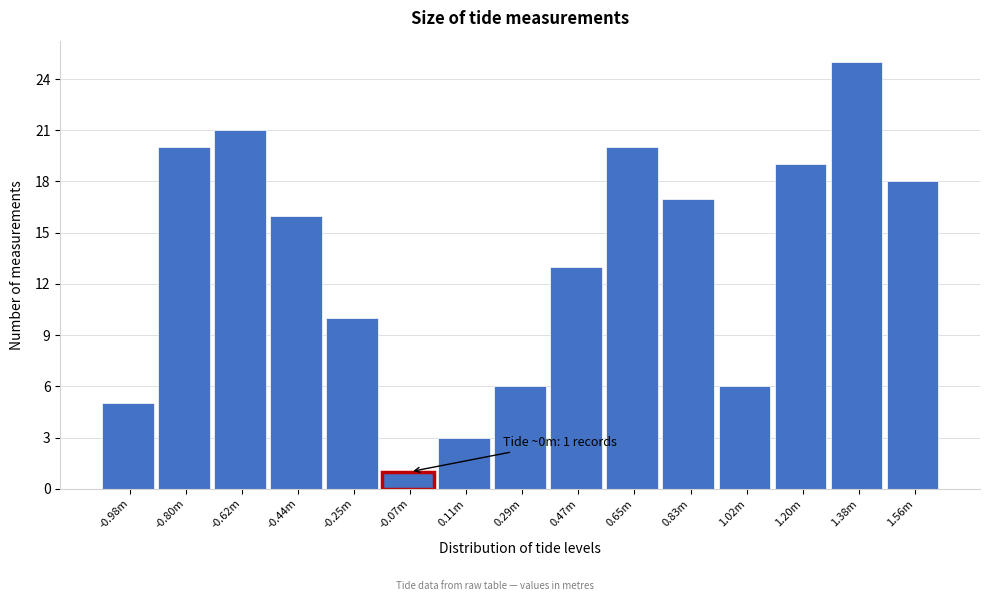

Reading left to right, what are all the values shown in this chart?

5	20	21	16	10	1	3	6	13	20	17	6	19	25	18